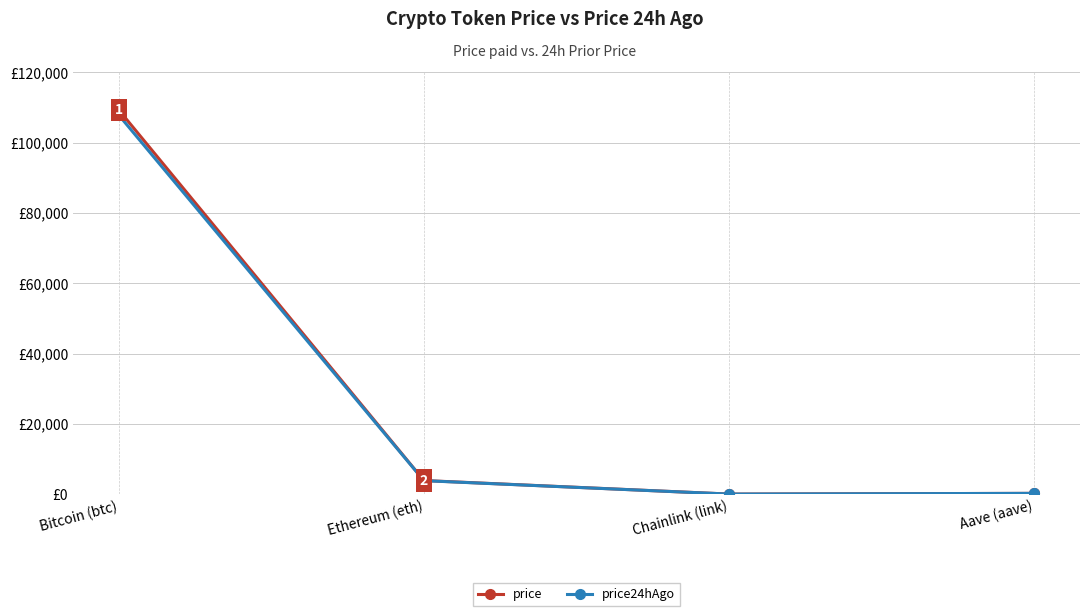

Reading left to right, transcribe all the data shown in this chart.

price: 109296.0	3870.0	17.4	221.2
price24hAgo: 107837.0	3836.9	17.5	217.7